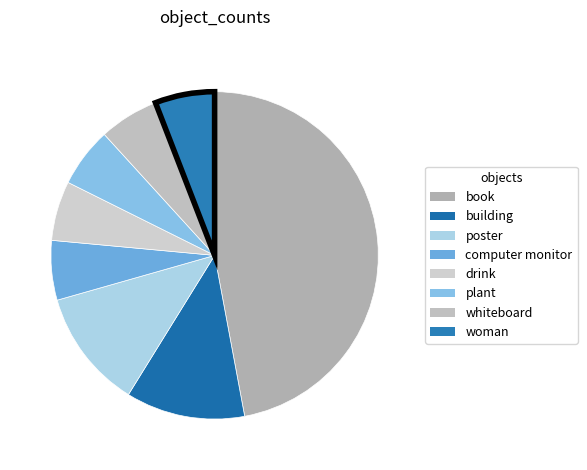

What is the largest slice in the pie chart?

book